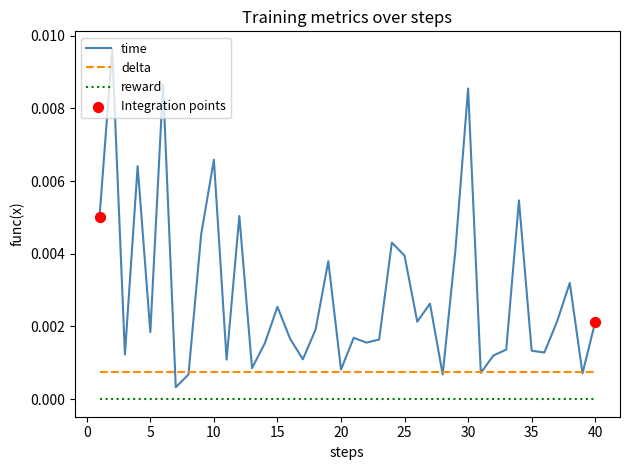

Which series has the largest range (max minus min)?

time